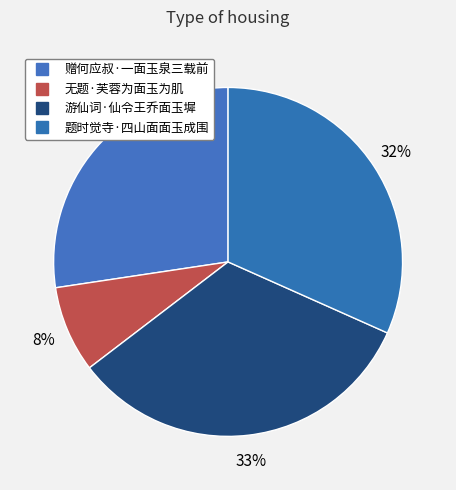

Is the sum of 赠何应叔·一面玉泉三载前 and 题时觉寺·四山面面玉成围 greater than half?

Yes